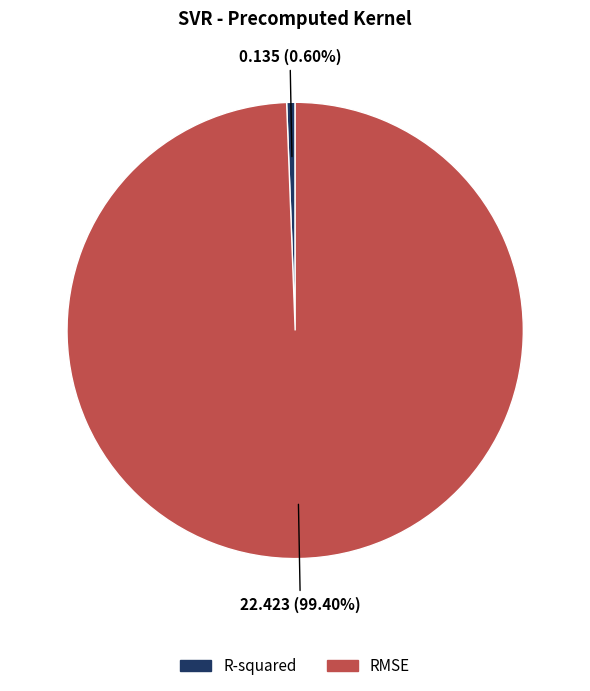

Does any single category account for the majority?

Yes